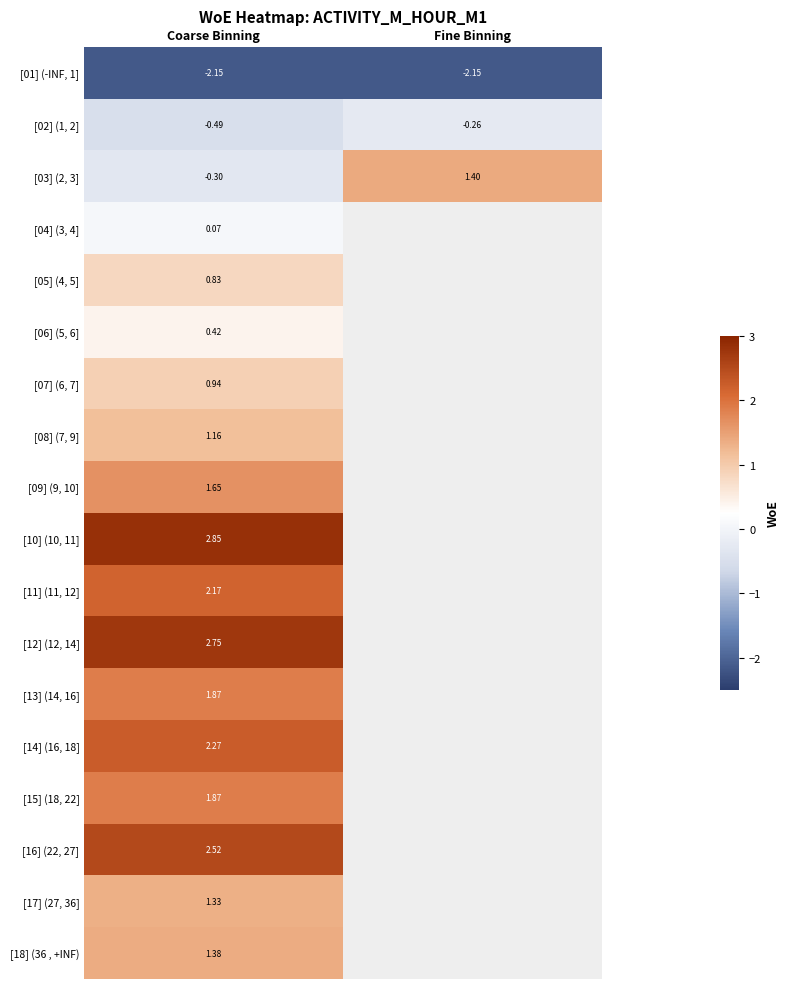

At which category is the sum across all series the highest?

Coarse Binning